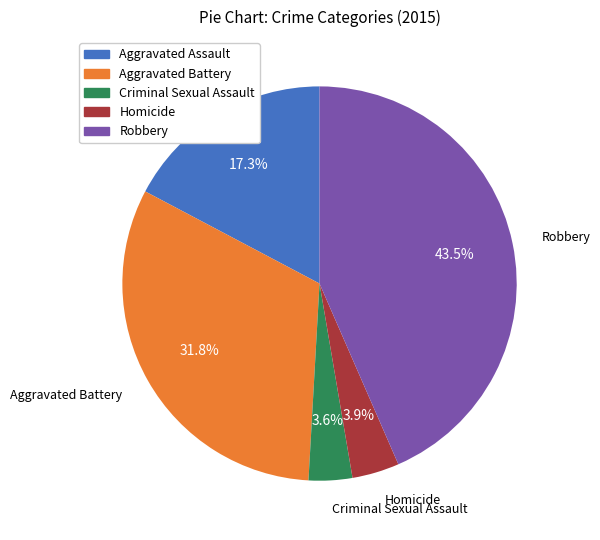

How many slices are in this pie chart?

5